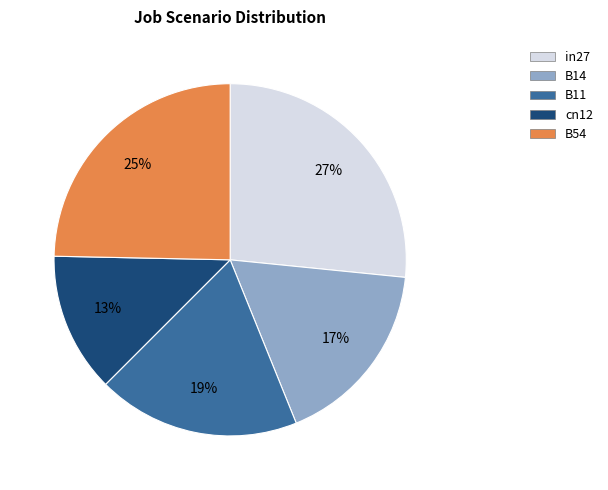

Combined, do B54 and B14 account for over 50%?

No